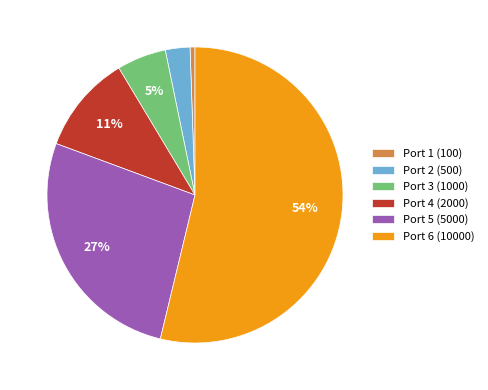

Is there any slice that represents more than half of the pie?

Yes